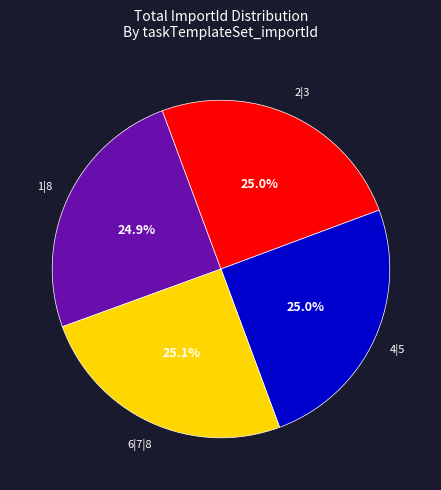

What percentage is the 6|7|8 slice, to the nearest percent?

25%